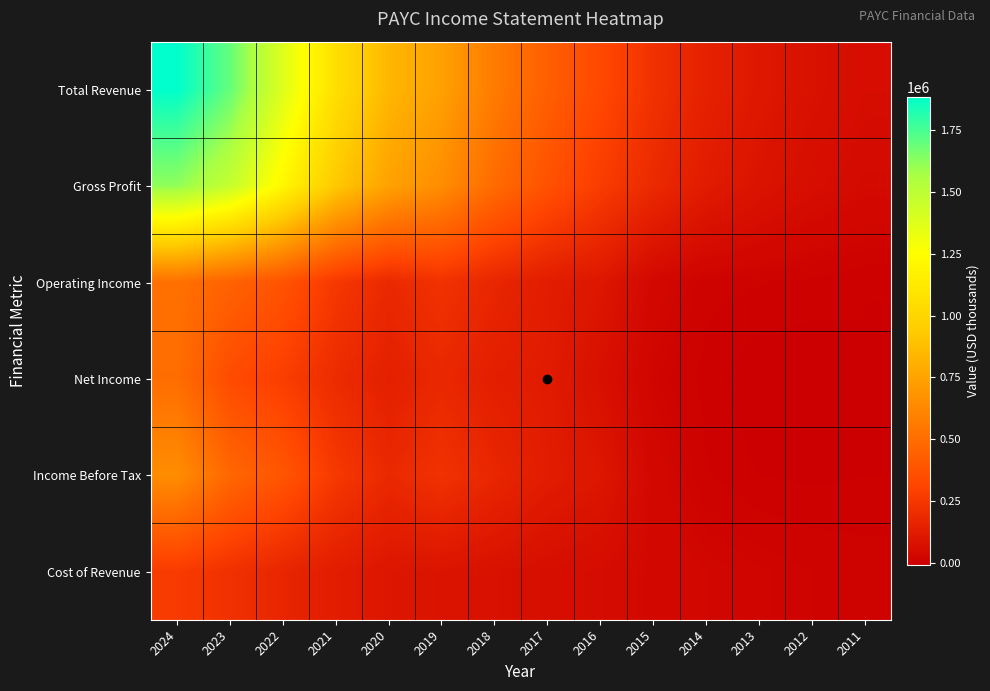

At 2018, list the series in order from smallest to largest.

Cost of Revenue, Net Income, Operating Income, Income Before Tax, Gross Profit, Total Revenue